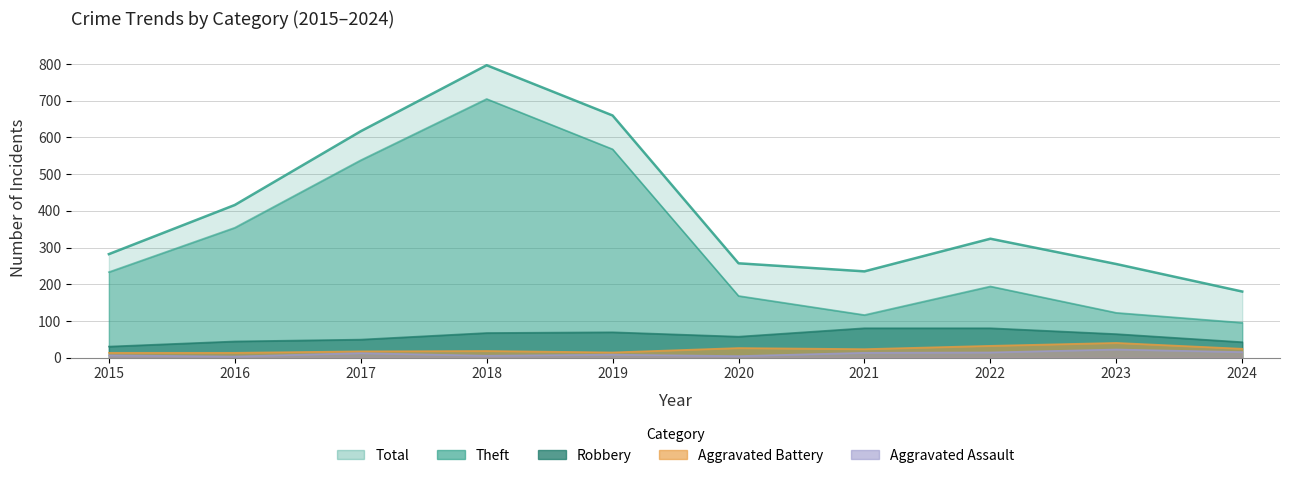

True or false: Aggravated Battery and Total cross at least once.

False